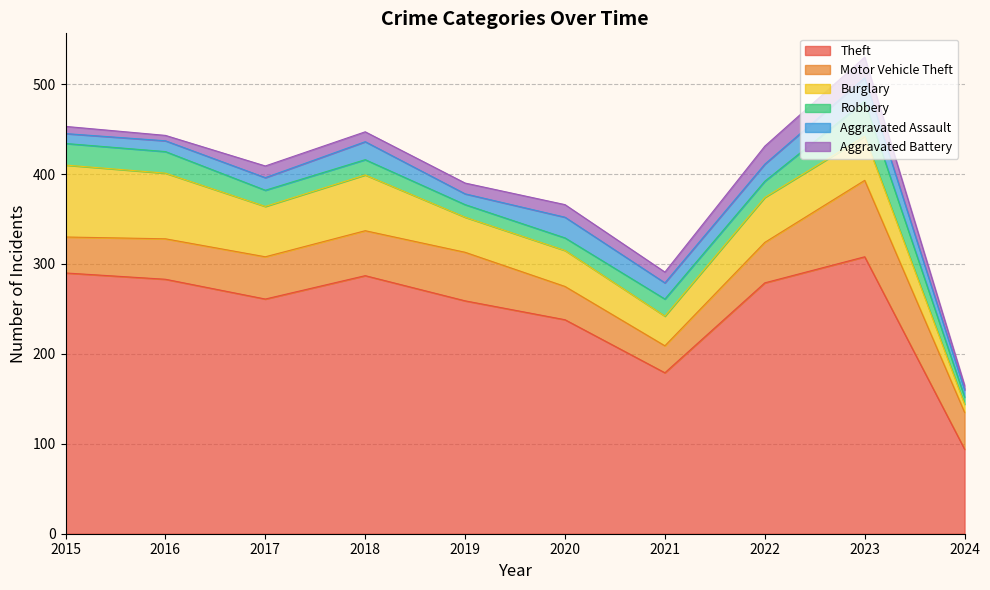

Which series has the largest total across all categories?

Theft